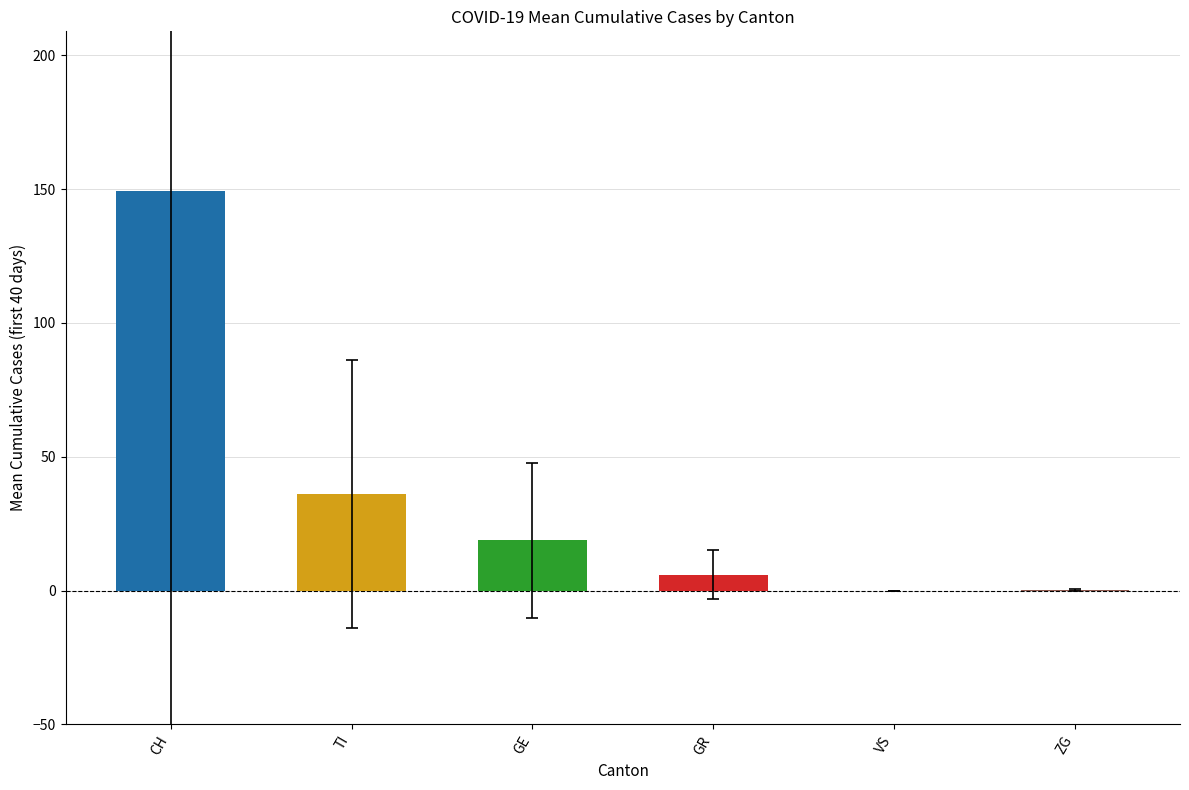

At which category does the chart reach its peak across all series?

CH